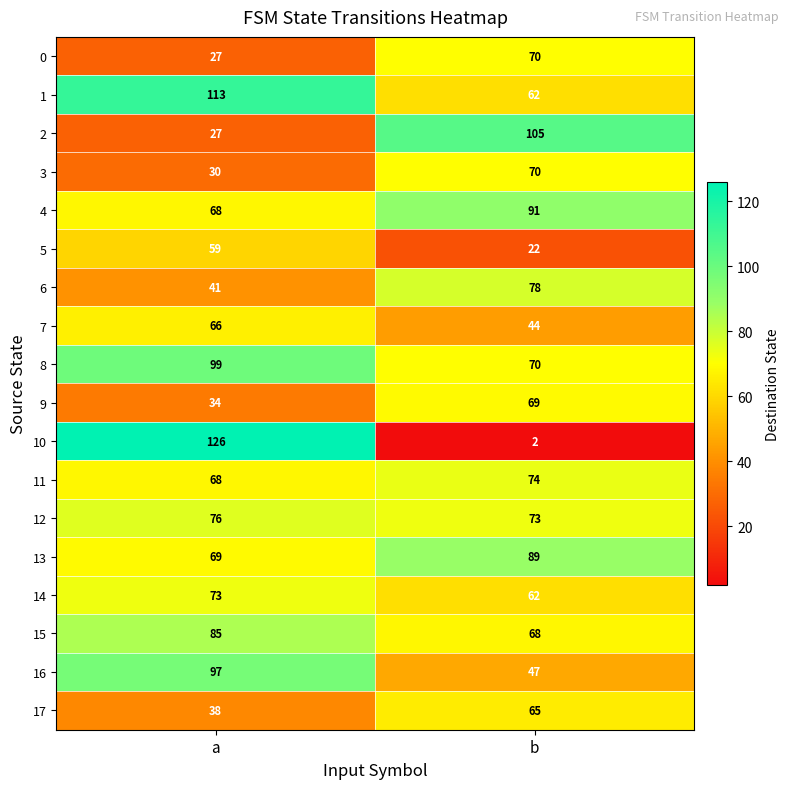

Rank the categories by 8 value from lowest to highest.

b, a